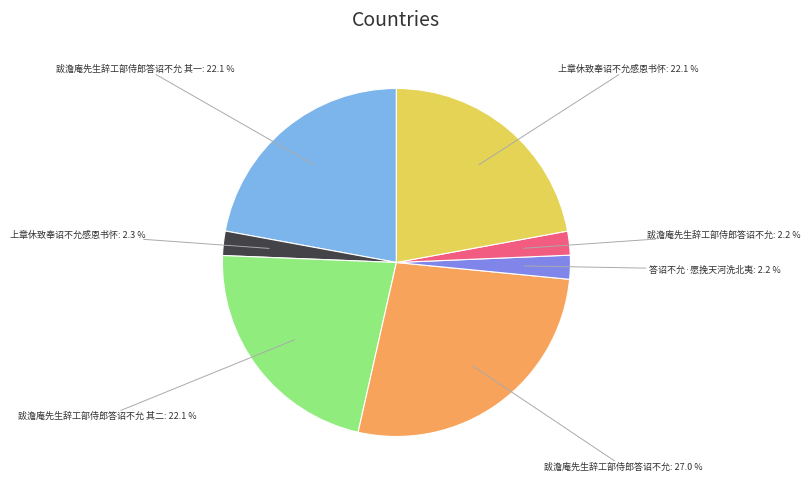

Is there a majority slice in this chart?

No